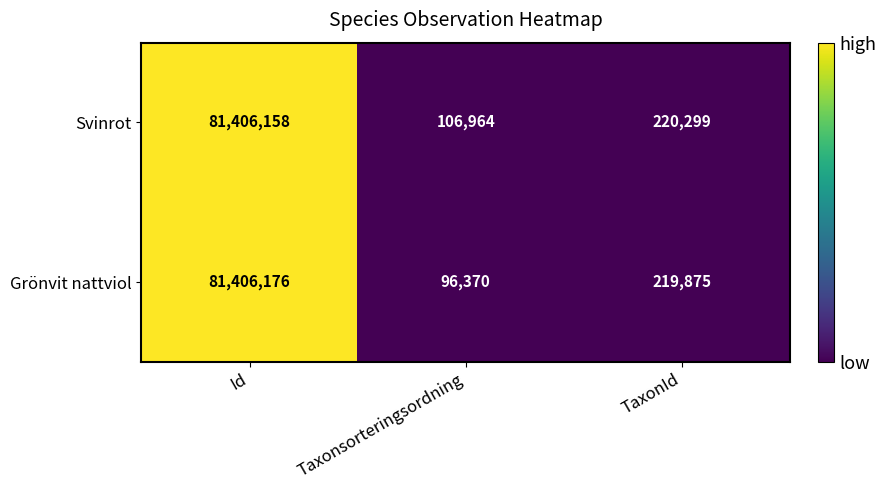

How many distinct data groups are displayed?

2